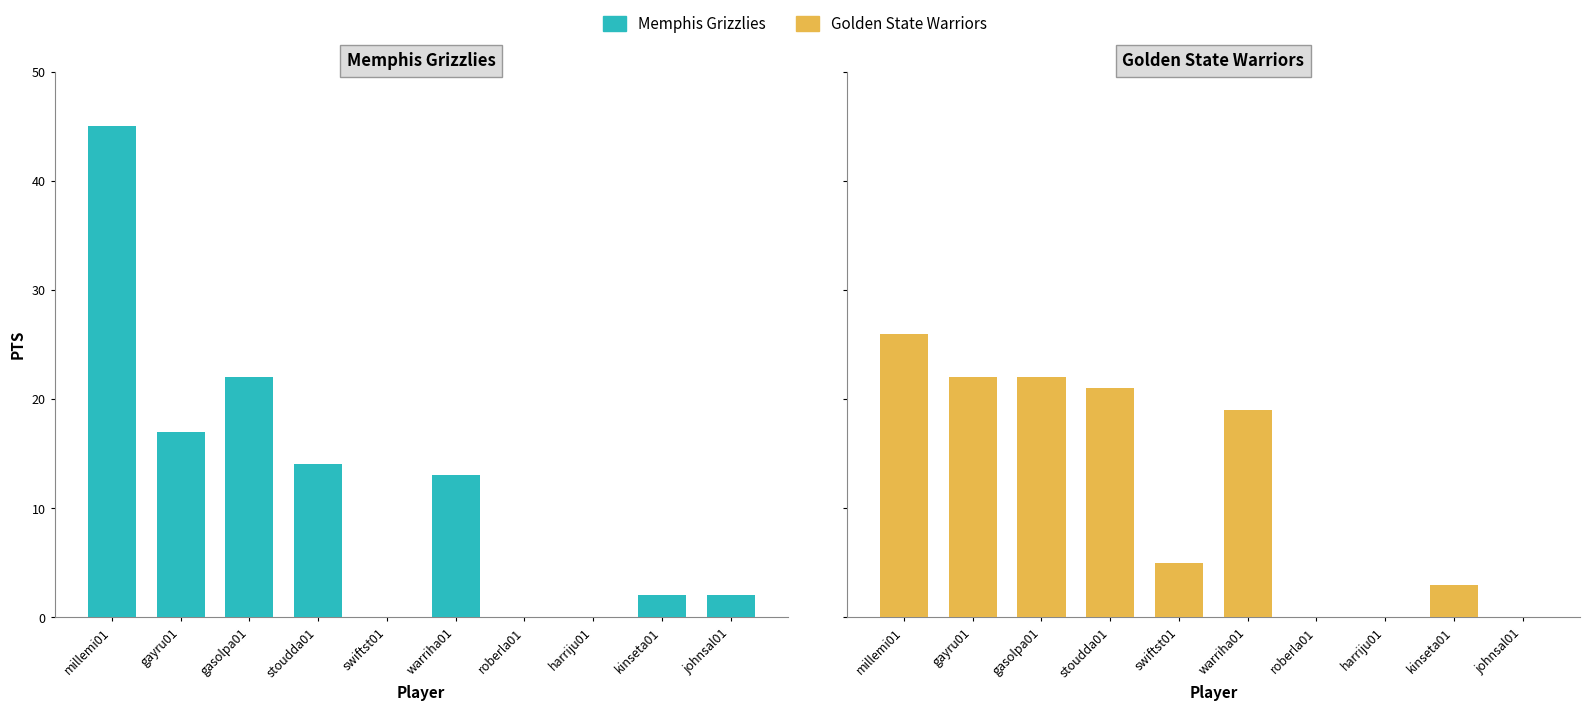

What is the sum of the Golden State Warriors values at millemi01 and warriha01?

45